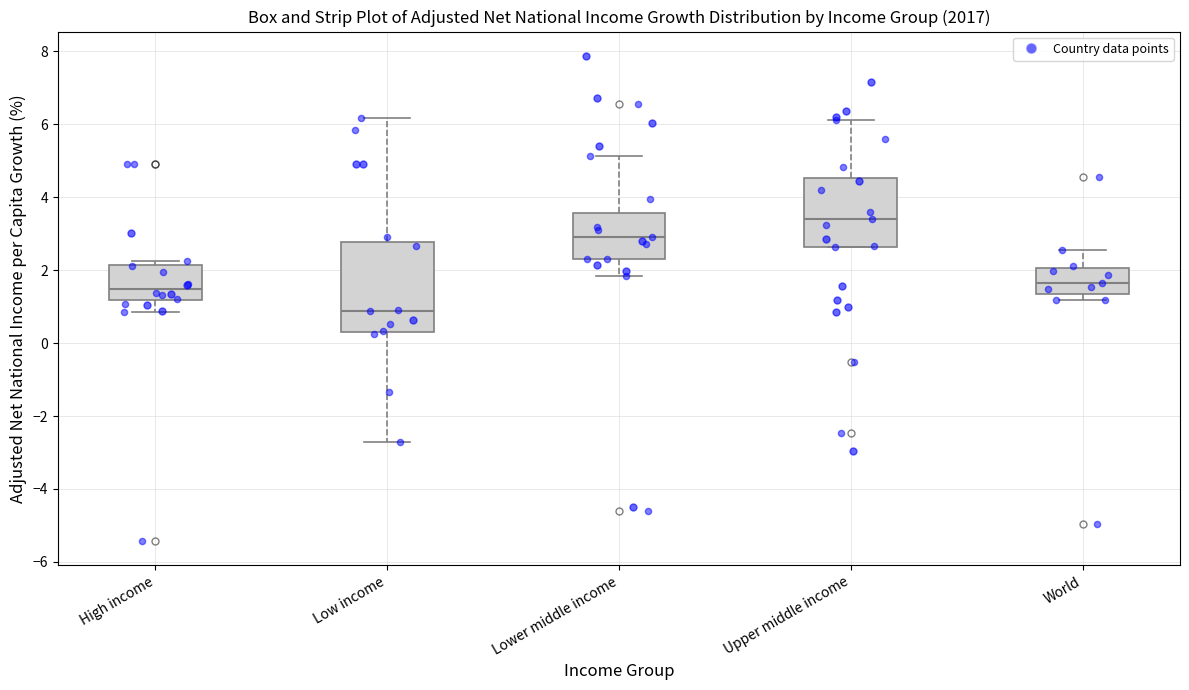

Comparing the boxes themselves (not the whiskers), which one is the tallest?

Low income